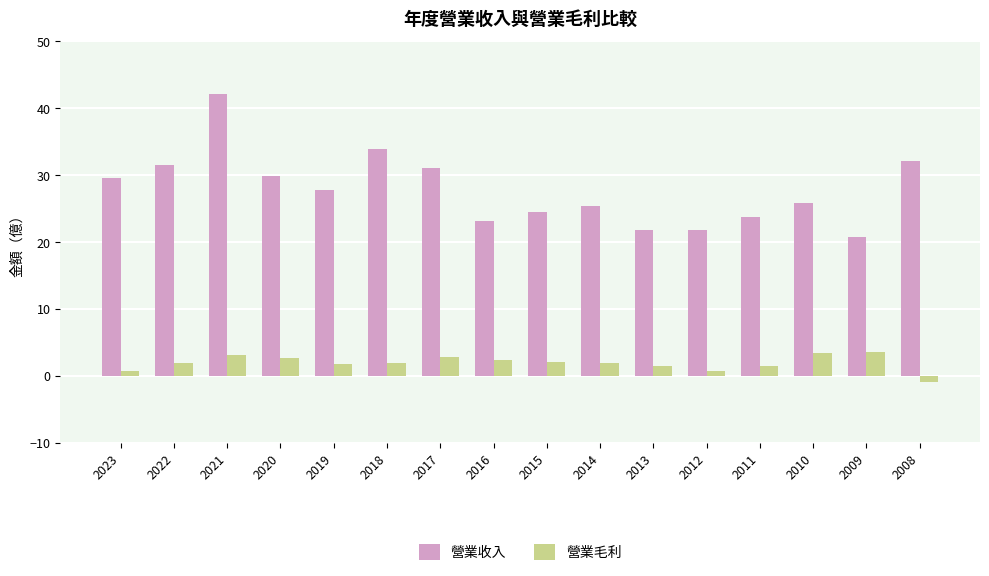

What are all the series names shown in the legend?

營業收入, 營業毛利